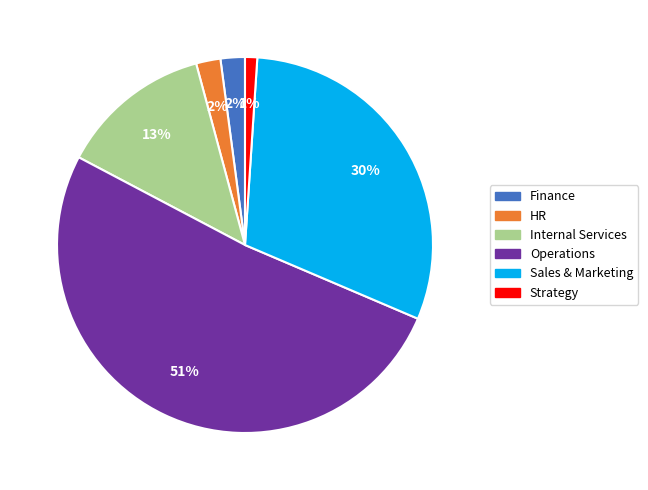

Approximately how many times larger is the value at Finance compared to Strategy?

2.0